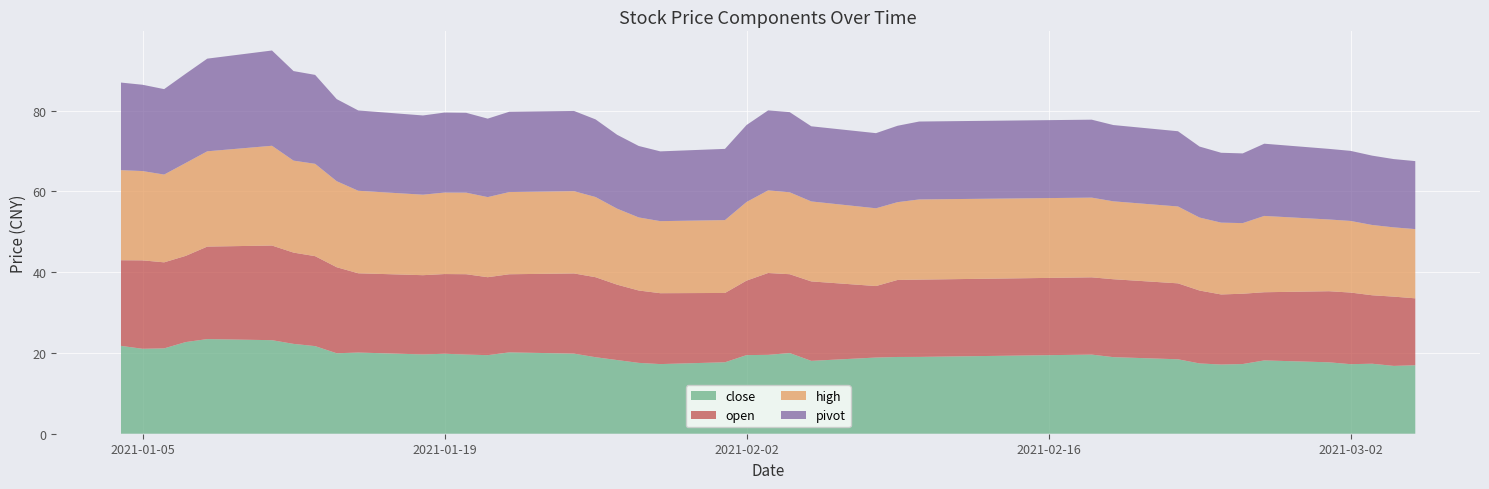

Reading left to right, what are all the values shown in this chart?

close: 2021-01-04=21.8	2021-01-05=21.0	2021-01-06=21.1	2021-01-07=22.7	2021-01-08=23.4	2021-01-11=23.2	2021-01-12=22.2	2021-01-13=21.7	2021-01-14=19.9	2021-01-15=20.1	2021-01-18=19.6	2021-01-19=19.8	2021-01-20=19.6	2021-01-21=19.4	2021-01-22=20.1	2021-01-25=19.8	2021-01-26=18.9	2021-01-27=18.2	2021-01-28=17.5	2021-01-29=17.2	2021-02-01=17.7	2021-02-02=19.5	2021-02-03=19.5	2021-02-04=20.0	2021-02-05=18.0	2021-02-08=18.9	2021-02-09=19.0	2021-02-10=19.0	2021-02-18=19.6	2021-02-19=19.0	2021-02-22=18.4	2021-02-23=17.4	2021-02-24=17.1	2021-02-25=17.2	2021-02-26=18.1	2021-03-01=17.7	2021-03-02=17.2	2021-03-03=17.3	2021-03-04=16.8	2021-03-05=16.9
open: 2021-01-04=21.2	2021-01-05=21.9	2021-01-06=21.3	2021-01-07=21.3	2021-01-08=22.9	2021-01-11=23.4	2021-01-12=22.6	2021-01-13=22.3	2021-01-14=21.3	2021-01-15=19.6	2021-01-18=19.6	2021-01-19=19.7	2021-01-20=19.9	2021-01-21=19.3	2021-01-22=19.3	2021-01-25=19.9	2021-01-26=19.8	2021-01-27=18.7	2021-01-28=17.9	2021-01-29=17.6	2021-02-01=17.2	2021-02-02=18.4	2021-02-03=20.3	2021-02-04=19.5	2021-02-05=19.7	2021-02-08=17.7	2021-02-09=19.1	2021-02-10=19.1	2021-02-18=19.1	2021-02-19=19.3	2021-02-22=18.8	2021-02-23=18.1	2021-02-24=17.4	2021-02-25=17.4	2021-02-26=16.9	2021-03-01=17.6	2021-03-02=17.7	2021-03-03=16.9	2021-03-04=17.1	2021-03-05=16.6
high: 2021-01-04=22.3	2021-01-05=22.1	2021-01-06=21.7	2021-01-07=23.0	2021-01-08=23.6	2021-01-11=24.7	2021-01-12=22.8	2021-01-13=22.9	2021-01-14=21.3	2021-01-15=20.4	2021-01-18=19.9	2021-01-19=20.2	2021-01-20=20.2	2021-01-21=19.8	2021-01-22=20.4	2021-01-25=20.4	2021-01-26=19.9	2021-01-27=18.8	2021-01-28=18.1	2021-01-29=17.8	2021-02-01=18.0	2021-02-02=19.5	2021-02-03=20.5	2021-02-04=20.3	2021-02-05=19.8	2021-02-08=19.2	2021-02-09=19.3	2021-02-10=19.9	2021-02-18=19.7	2021-02-19=19.3	2021-02-22=19.0	2021-02-23=18.1	2021-02-24=17.8	2021-02-25=17.5	2021-02-26=18.9	2021-03-01=17.8	2021-03-02=17.7	2021-03-03=17.4	2021-03-04=17.1	2021-03-05=17.1
pivot: 2021-01-04=21.7	2021-01-05=21.4	2021-01-06=21.2	2021-01-07=22.1	2021-01-08=22.9	2021-01-11=23.6	2021-01-12=22.2	2021-01-13=22.0	2021-01-14=20.3	2021-01-15=19.9	2021-01-18=19.6	2021-01-19=19.8	2021-01-20=19.8	2021-01-21=19.4	2021-01-22=19.9	2021-01-25=19.9	2021-01-26=19.2	2021-01-27=18.3	2021-01-28=17.7	2021-01-29=17.3	2021-02-01=17.6	2021-02-02=19.1	2021-02-03=19.8	2021-02-04=19.8	2021-02-05=18.6	2021-02-08=18.6	2021-02-09=18.9	2021-02-10=19.3	2021-02-18=19.3	2021-02-19=18.9	2021-02-22=18.6	2021-02-23=17.6	2021-02-24=17.3	2021-02-25=17.3	2021-02-26=17.9	2021-03-01=17.5	2021-03-02=17.3	2021-03-03=17.2	2021-03-04=16.9	2021-03-05=16.8